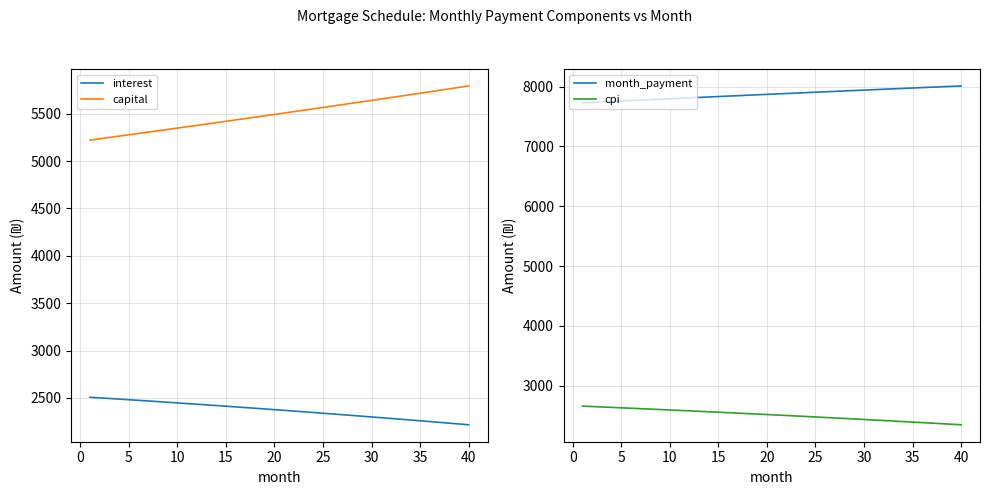

True or false: capital has a value of 1976.2 at 25.

False